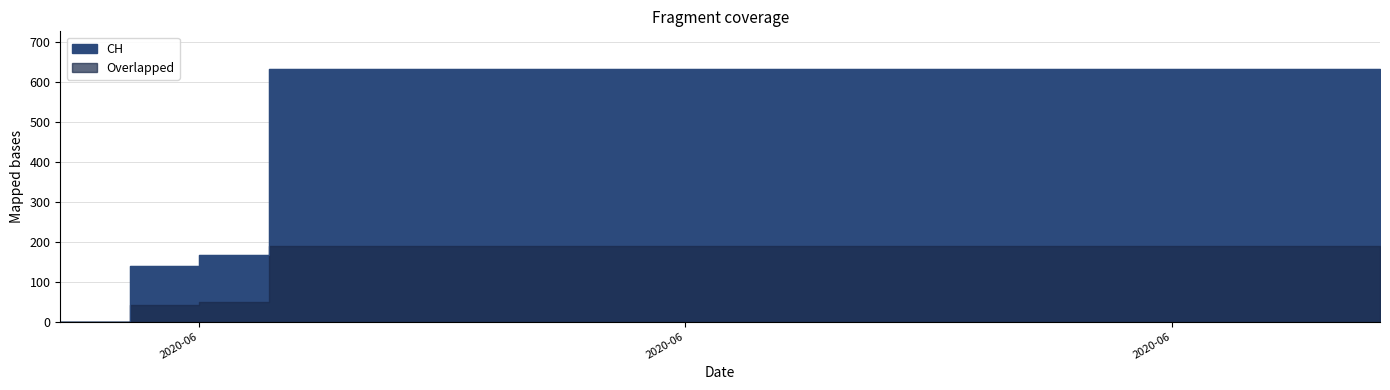

True or false: the data shows 631 at 2020-06-05.

True